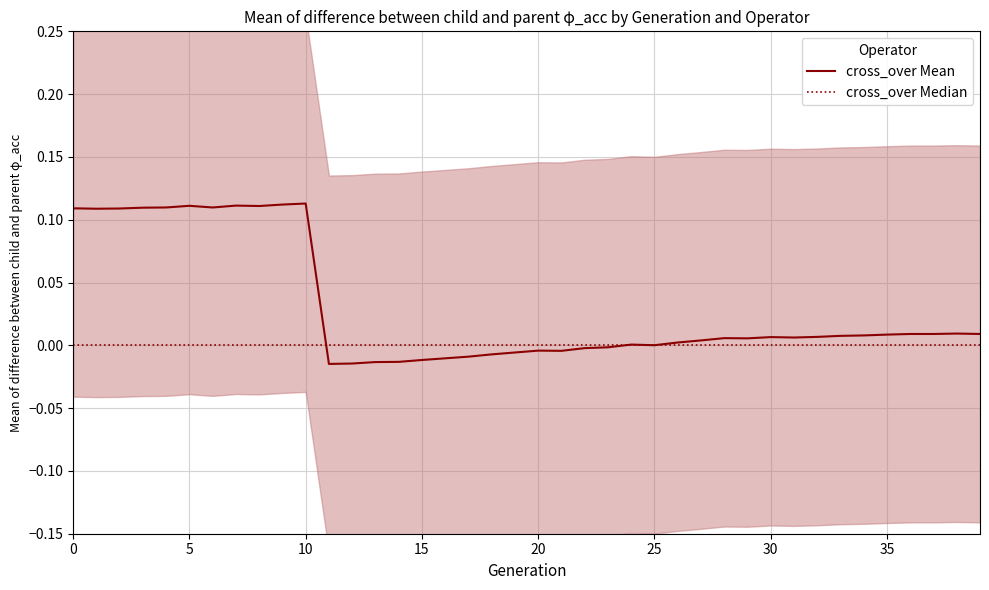

Does the chart have visible grid lines?

Yes